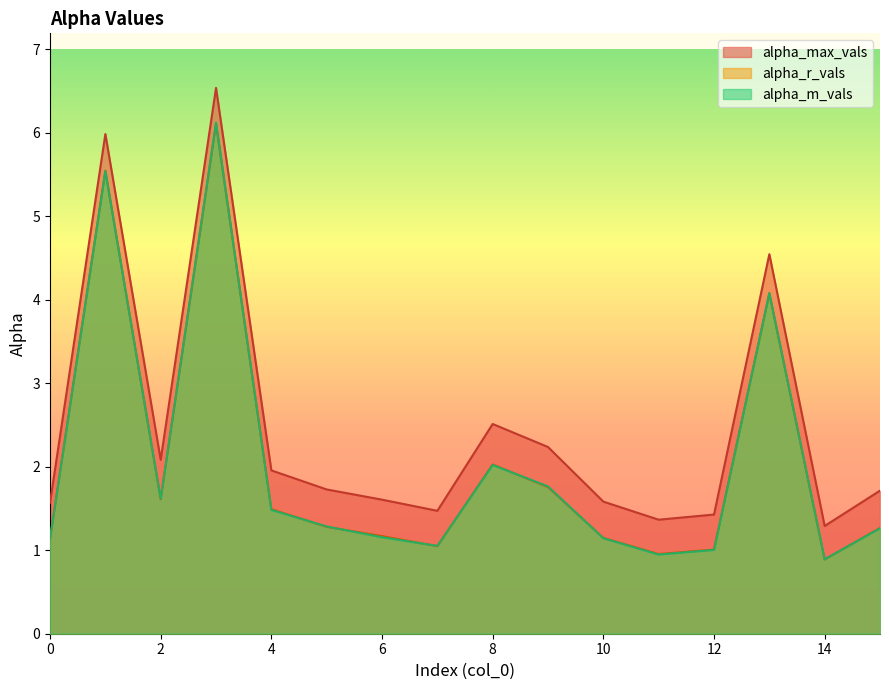

List the series in order of their peak value, highest first.

alpha_max_vals, alpha_m_vals, alpha_r_vals